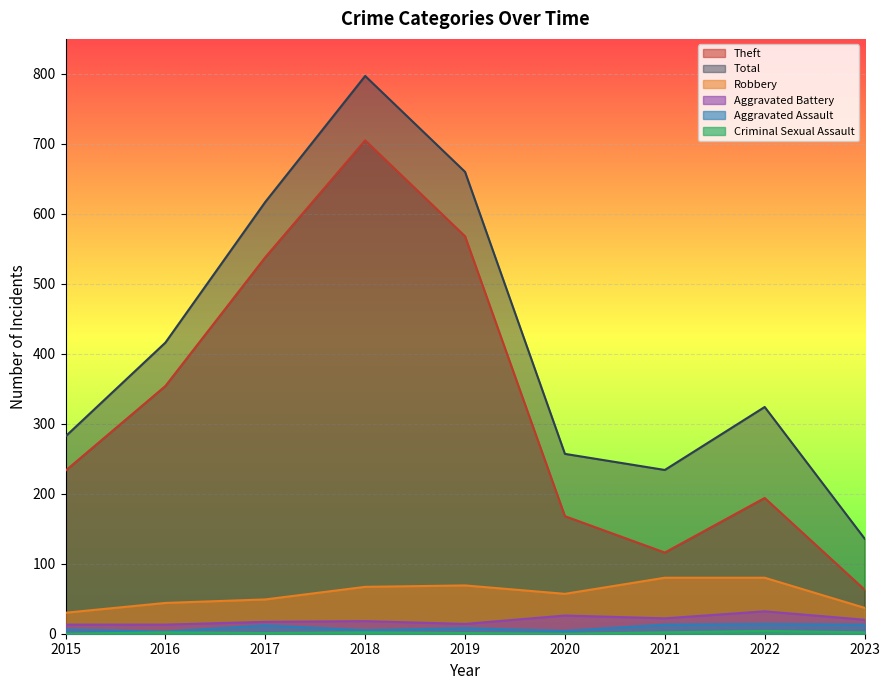

True or false: Criminal Sexual Assault and Theft cross at least once.

False